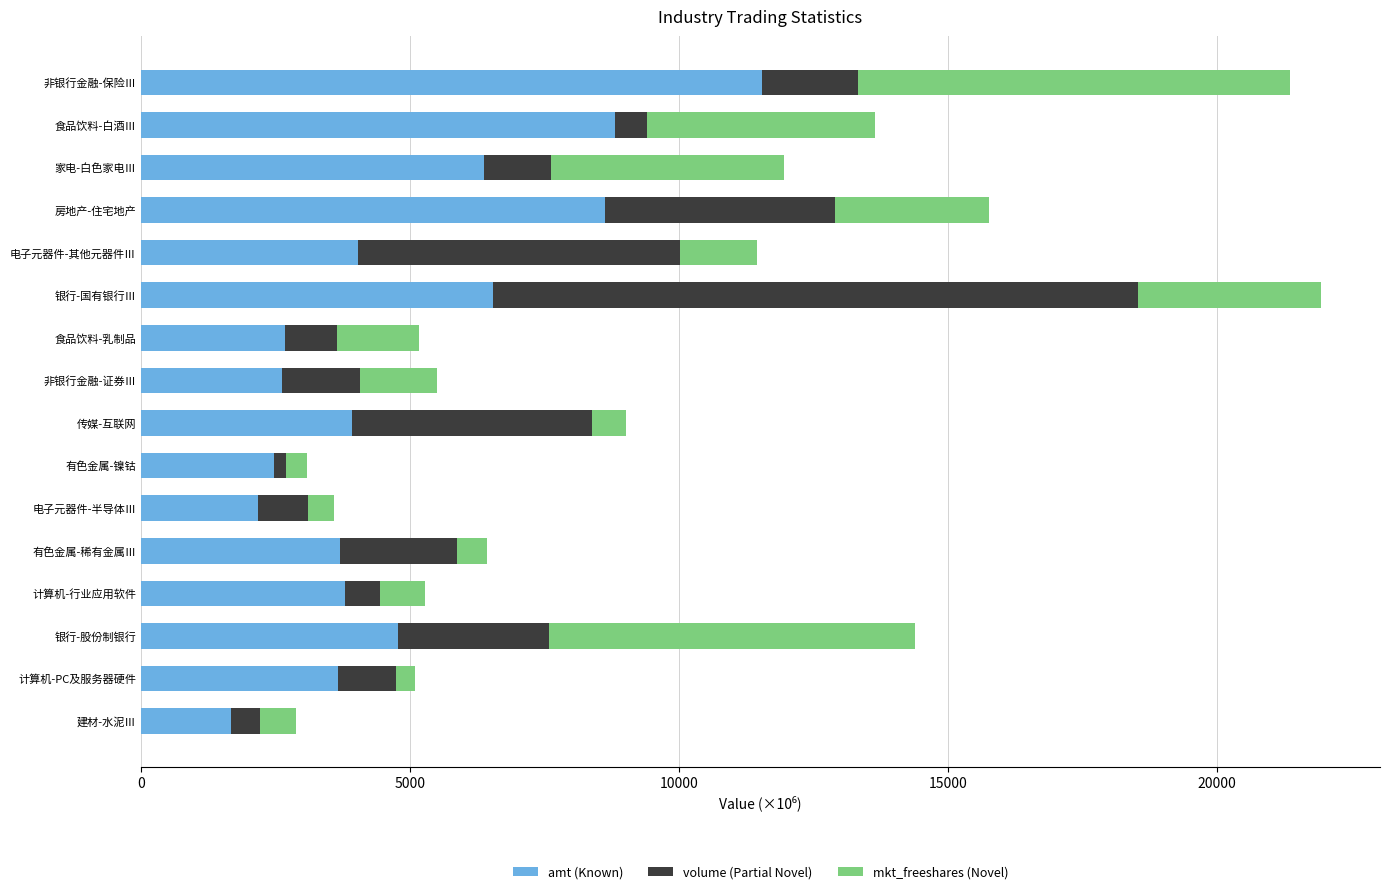

How many data points does each series have?

16